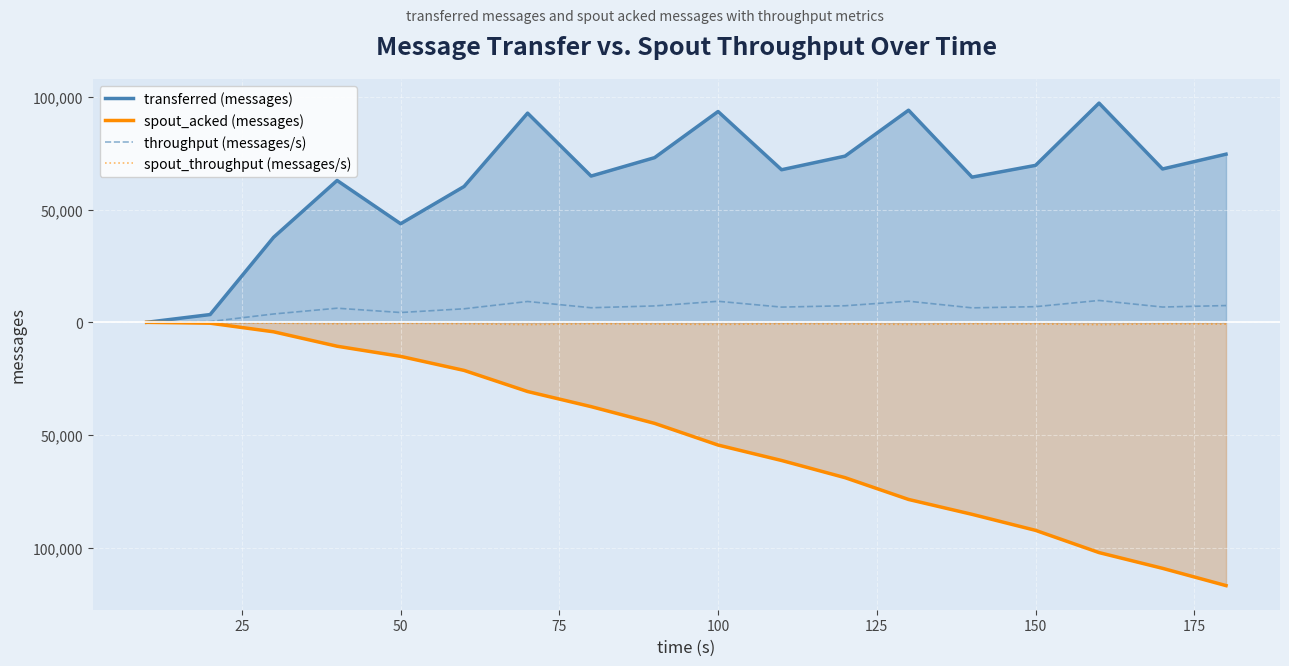

True or false: spout_acked (messages) and throughput (messages/s) cross at least once.

False